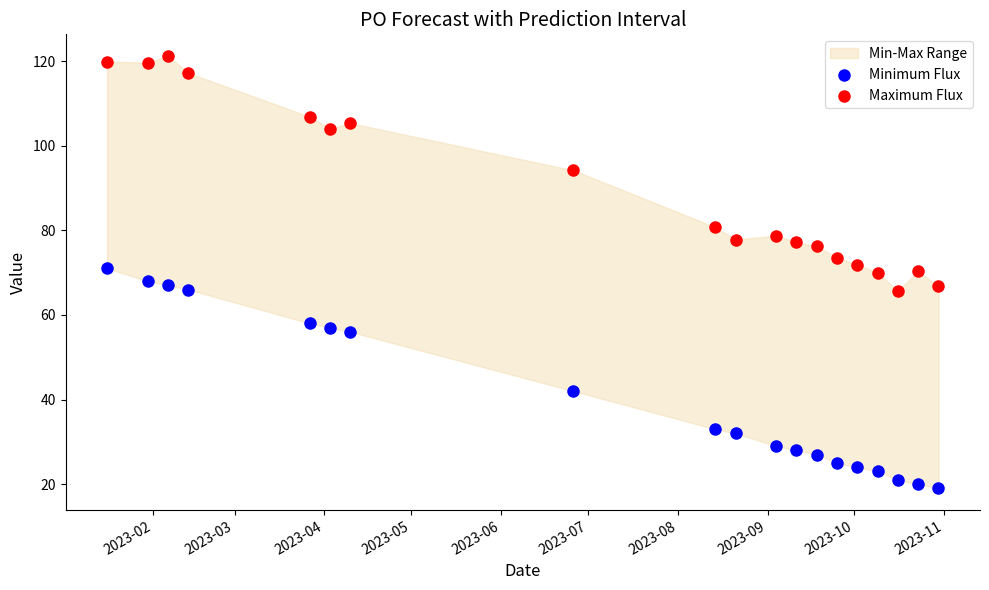

Which series reaches the maximum Y coordinate?

Maximum Flux